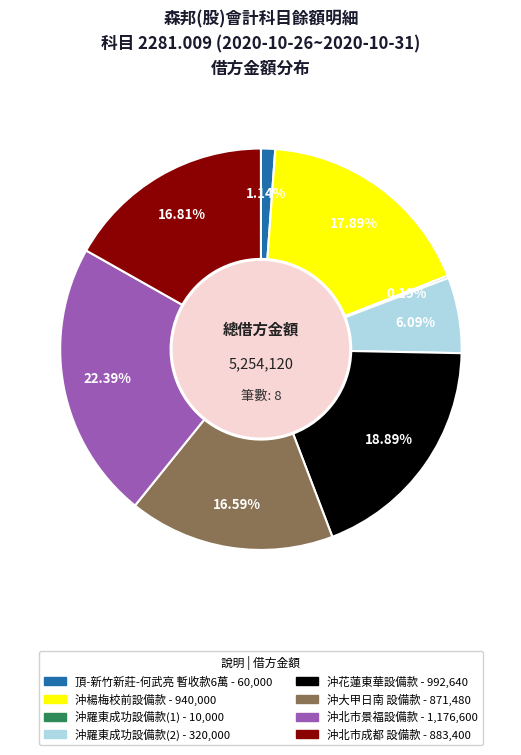

Combined, do 沖大甲日南 設備款 and 頂-新竹新莊-何武亮 暫收款6萬 account for over 50%?

No